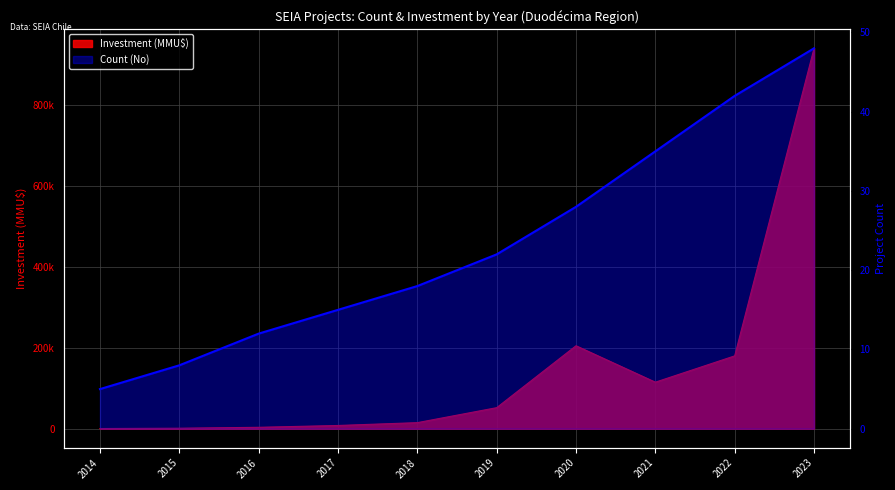

What is the difference between the second highest and second lowest values?

34